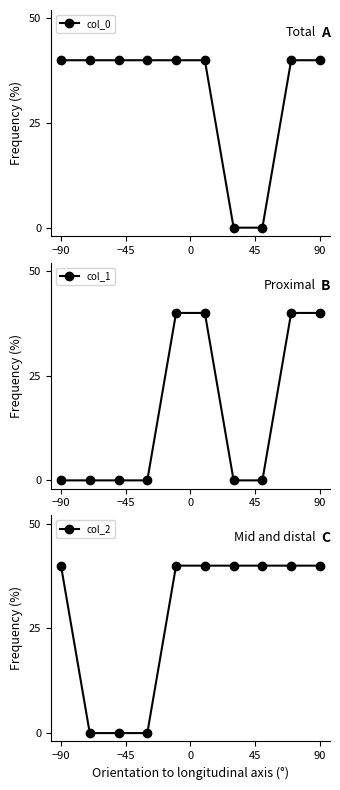

What is the difference between the maximum and minimum values in the col_1 series?

40